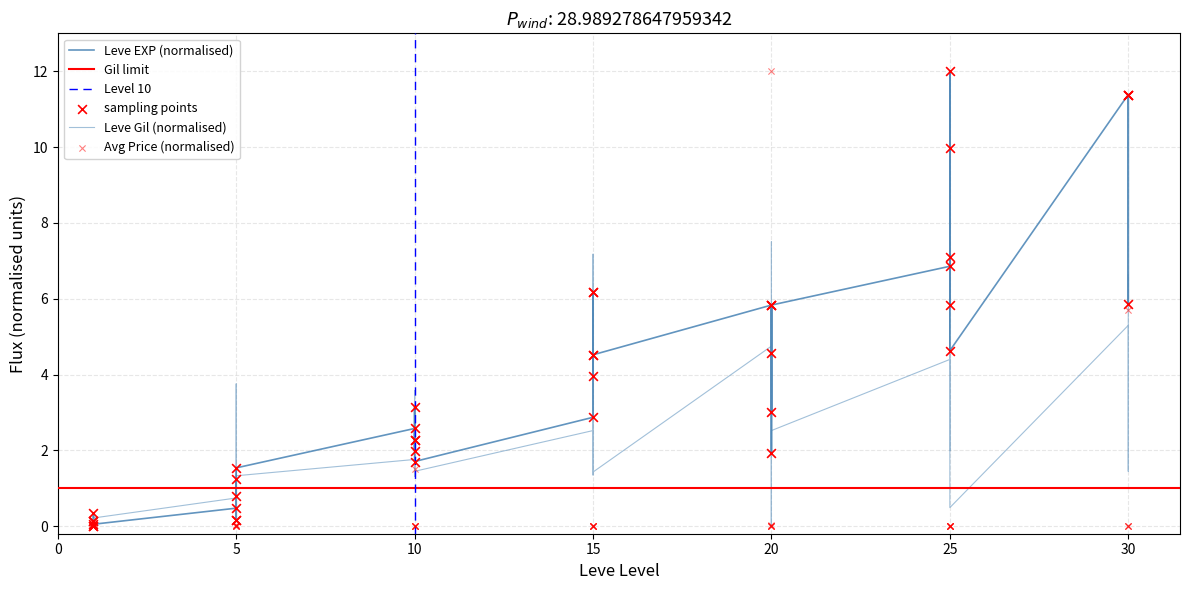

At which category is the sum across all series the highest?

20